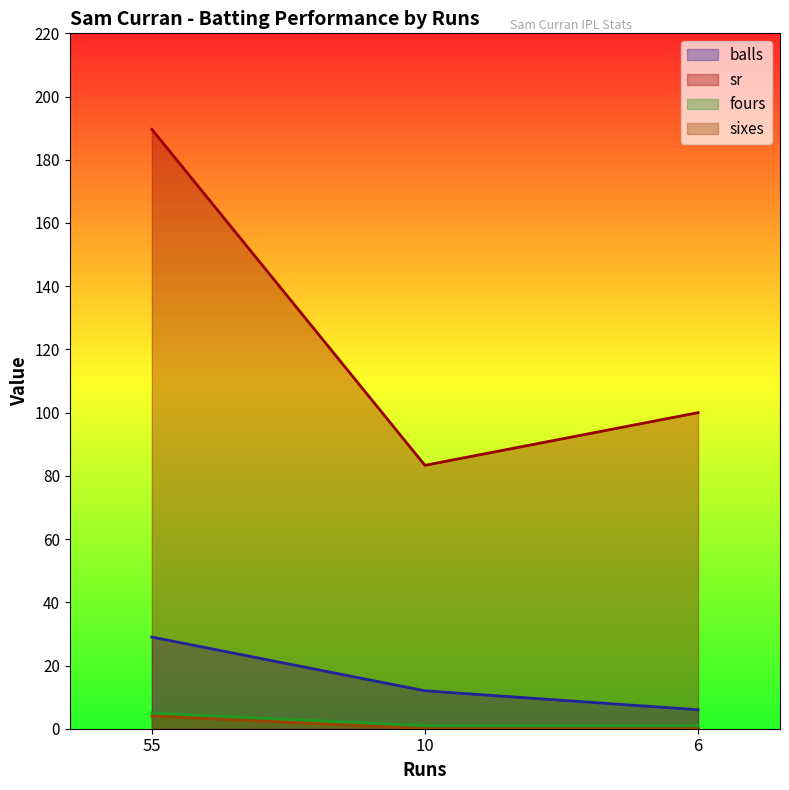

Which category has the highest value across all series?

55